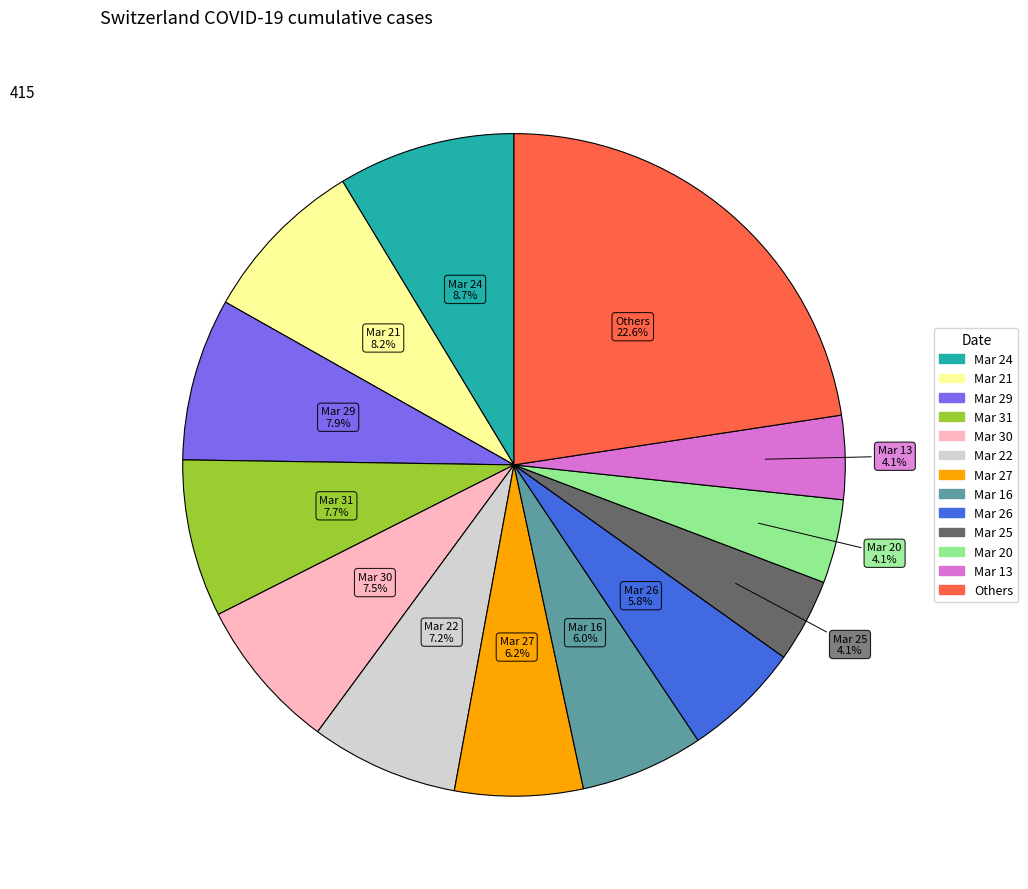

Is there any slice that represents more than half of the pie?

No